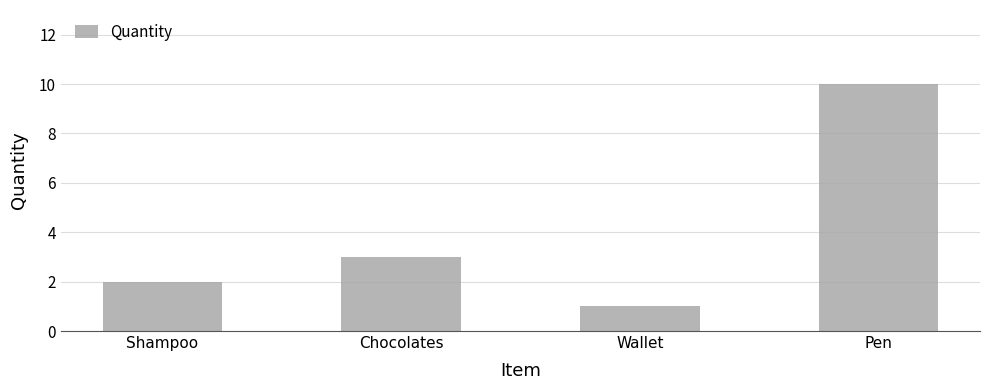

What is the maximum value shown in the chart?

10